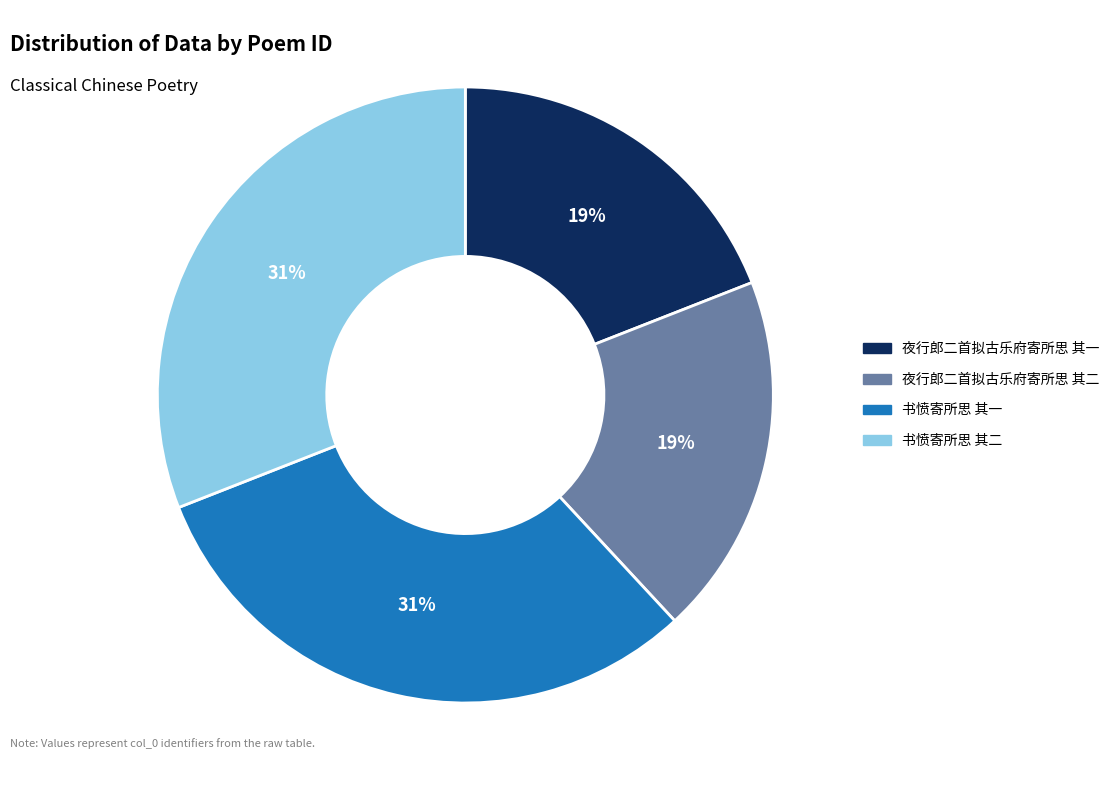

Is 夜行郎二首拟古乐府寄所思 其一 the majority of the pie?

No